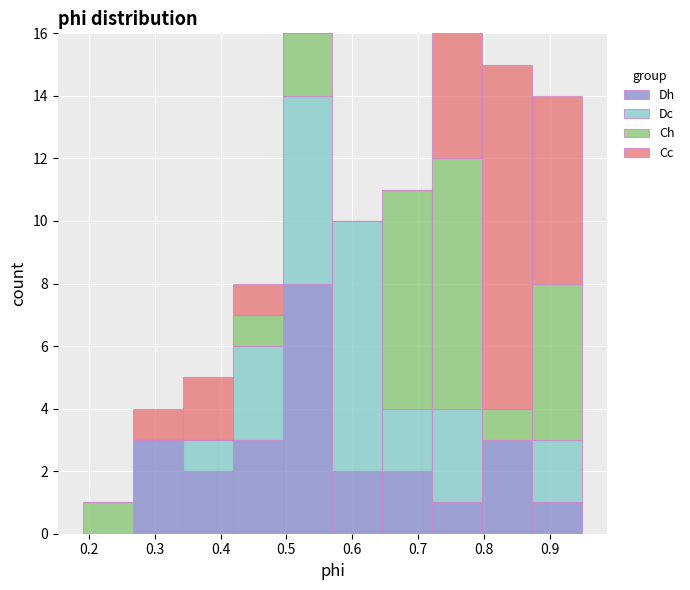

What is the total height of the stacked bar covering 0.72 to 0.80 on the x-axis? Neither the bar edges nor the heights are printed on the chart, so give them approximately, as read against the axes.

16